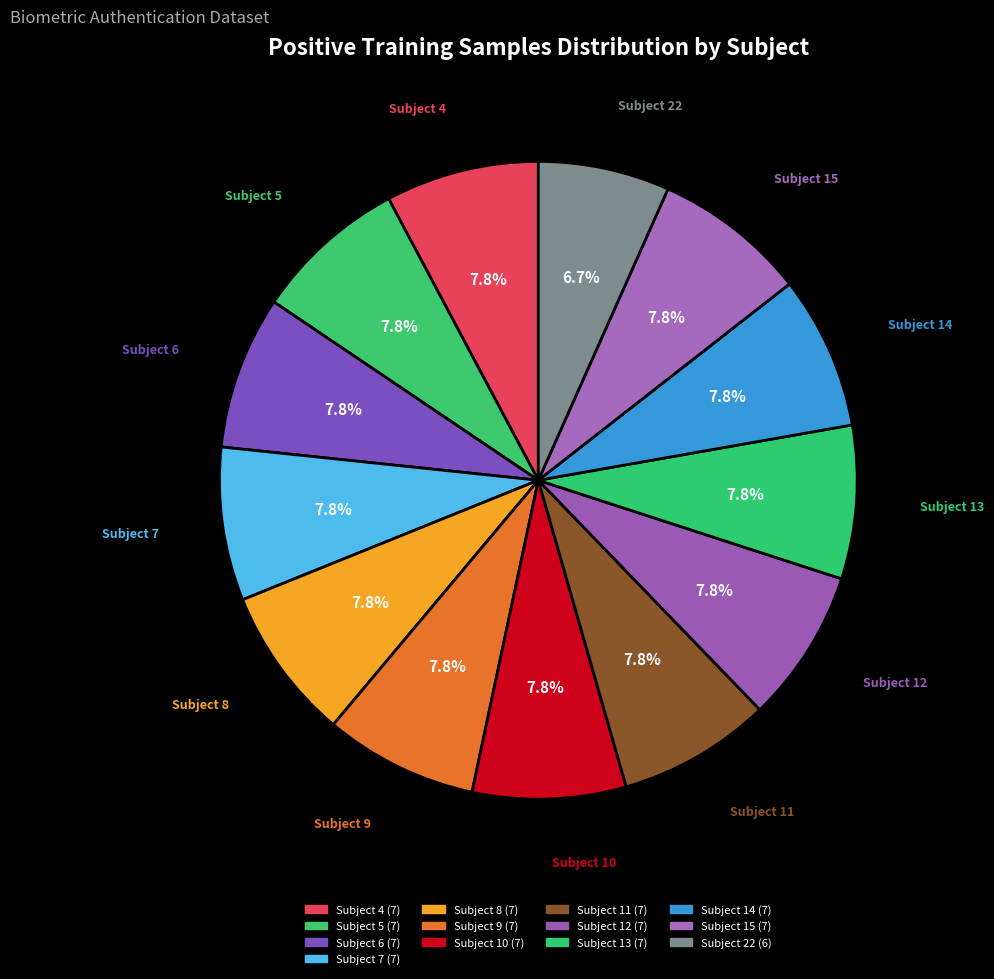

Approximately how many times larger is the value at Subject 14 compared to Subject 7?

1.0